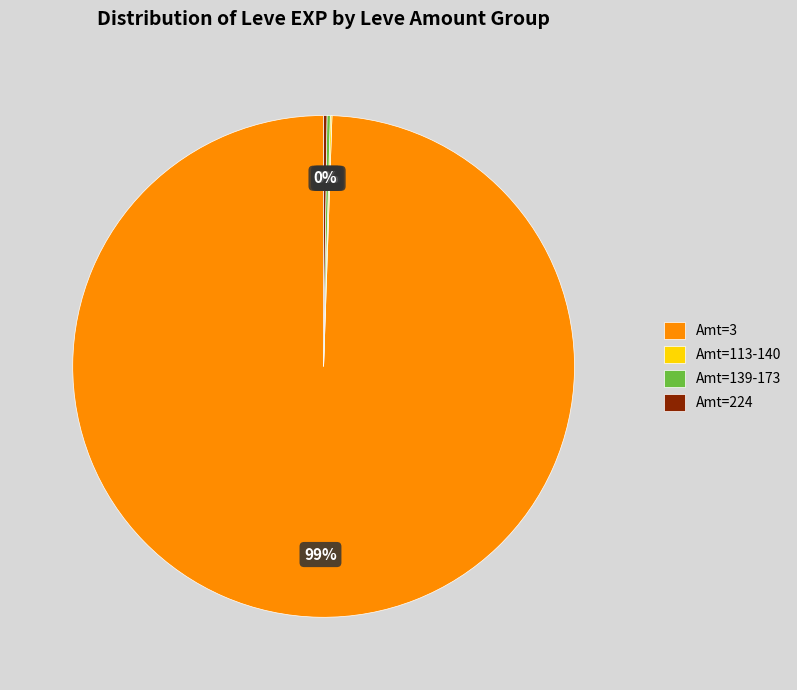

Which slice represents more than half of the pie?

Amt=3